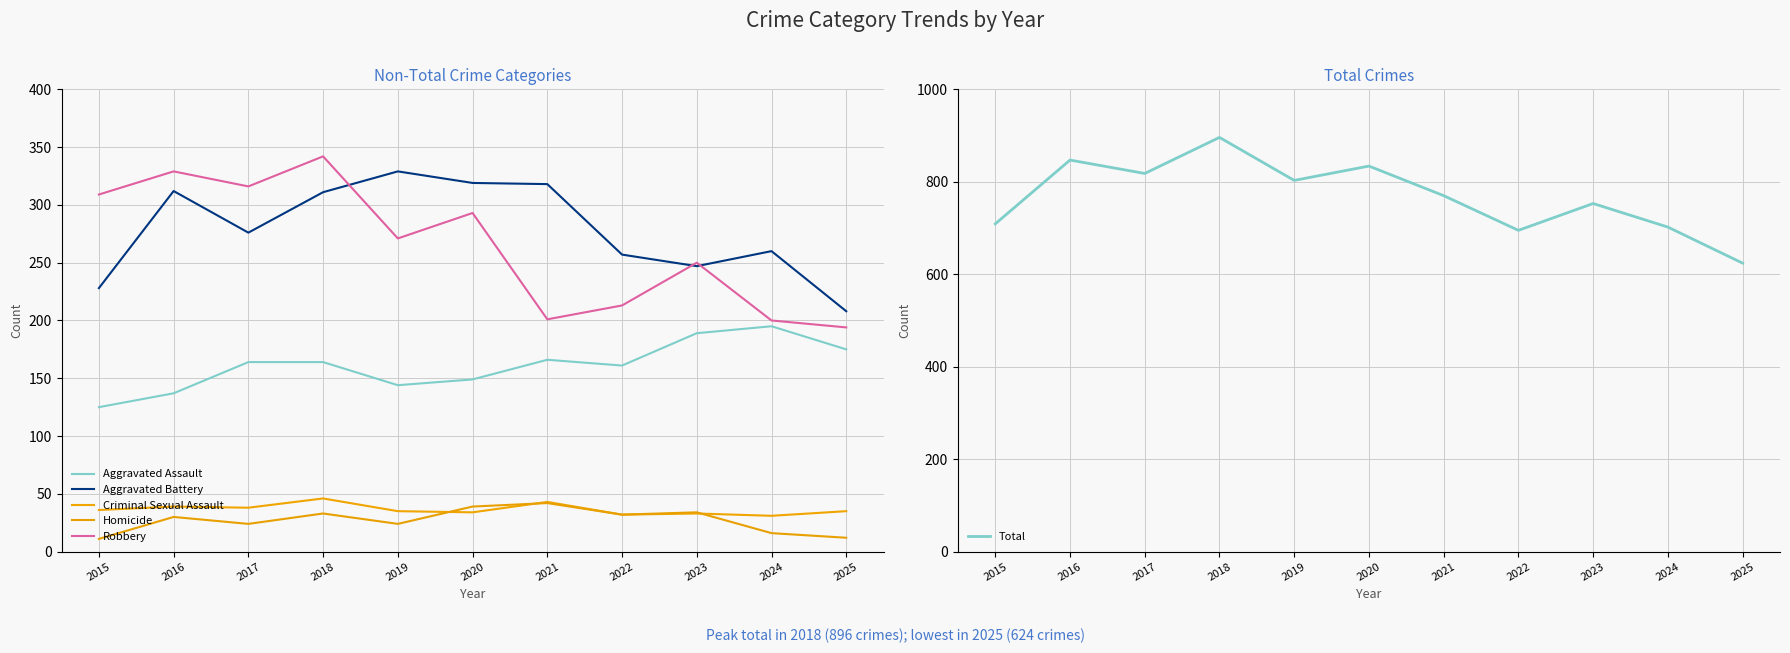

How many lines are shown in the chart?

6